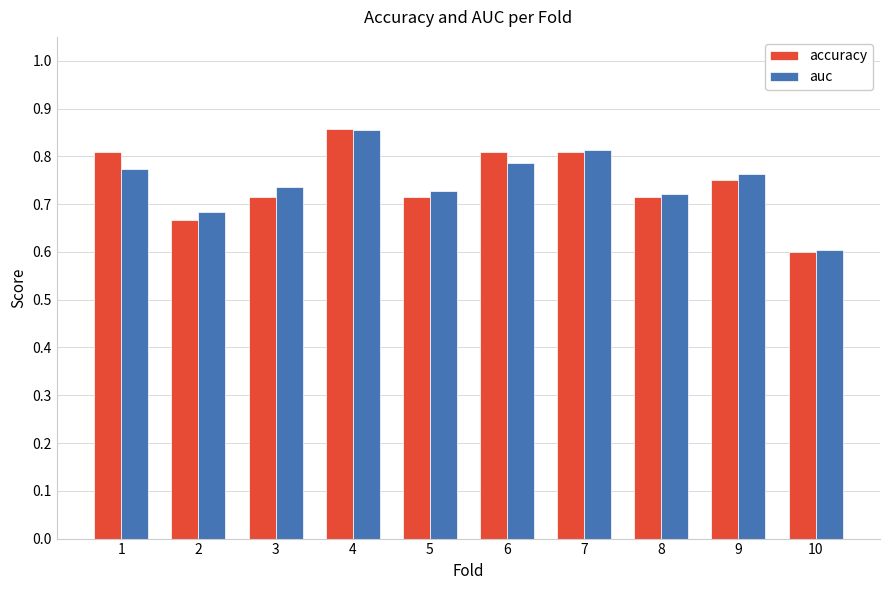

How many auc values are between 0 and 1?

10